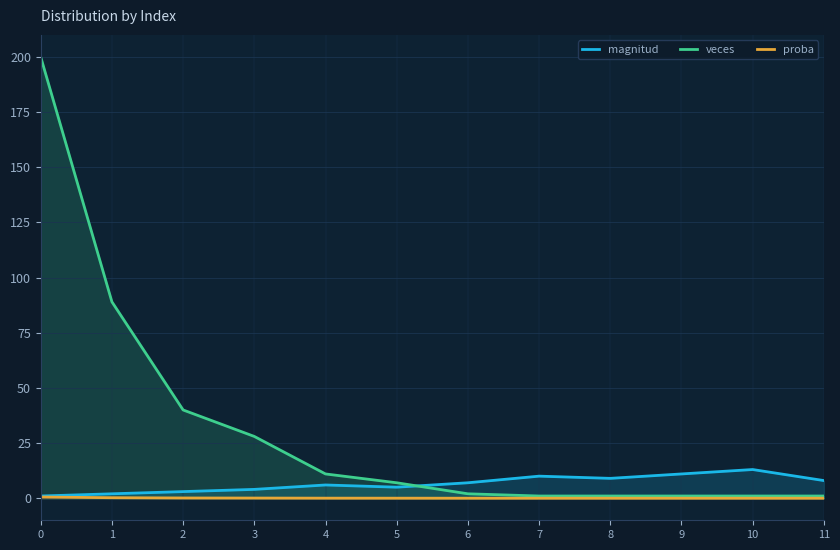

Which series changed the most between 1 and 9?

veces